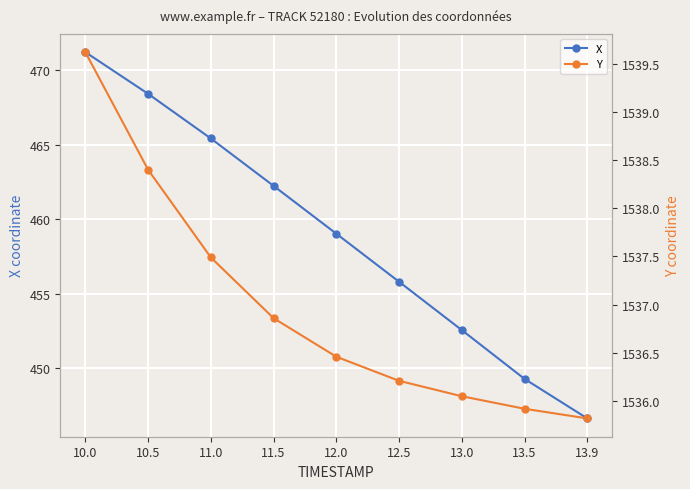

What is the sum of all X values?

4130.7